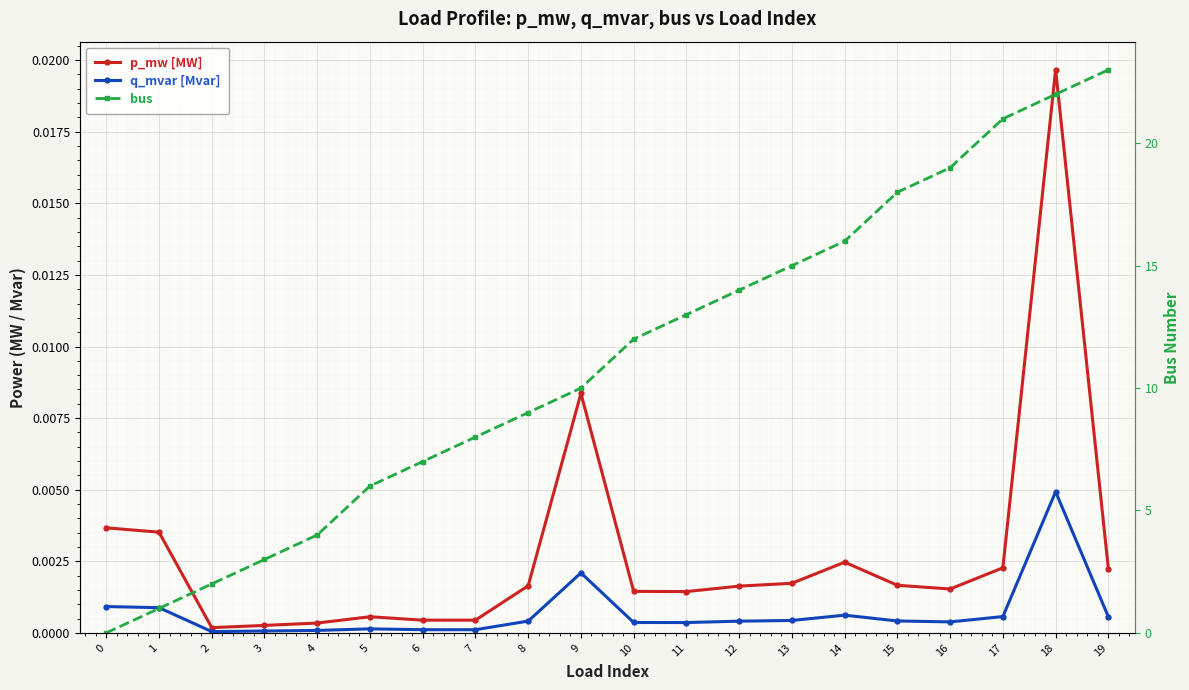

What is the total value across all series at 11?

13.0